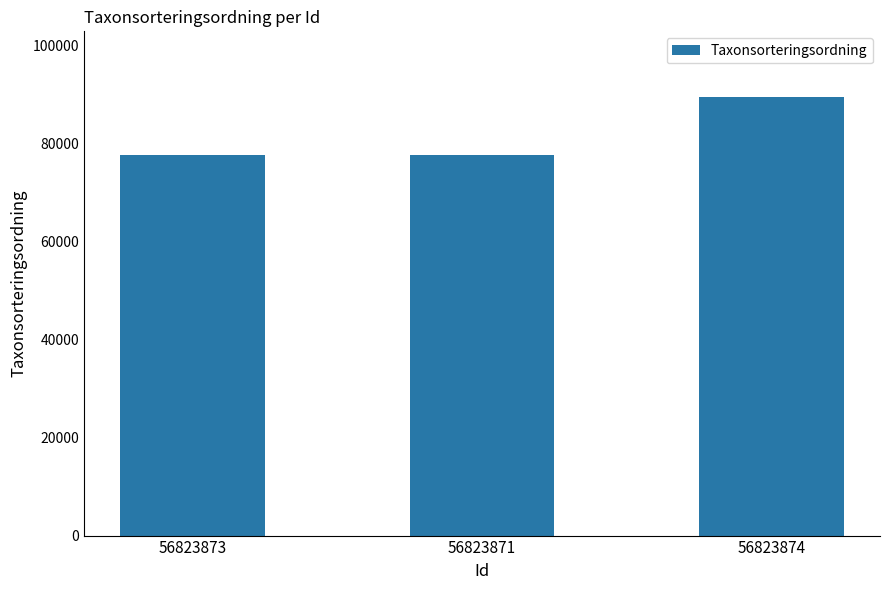

How many data points are less than 77588?

1